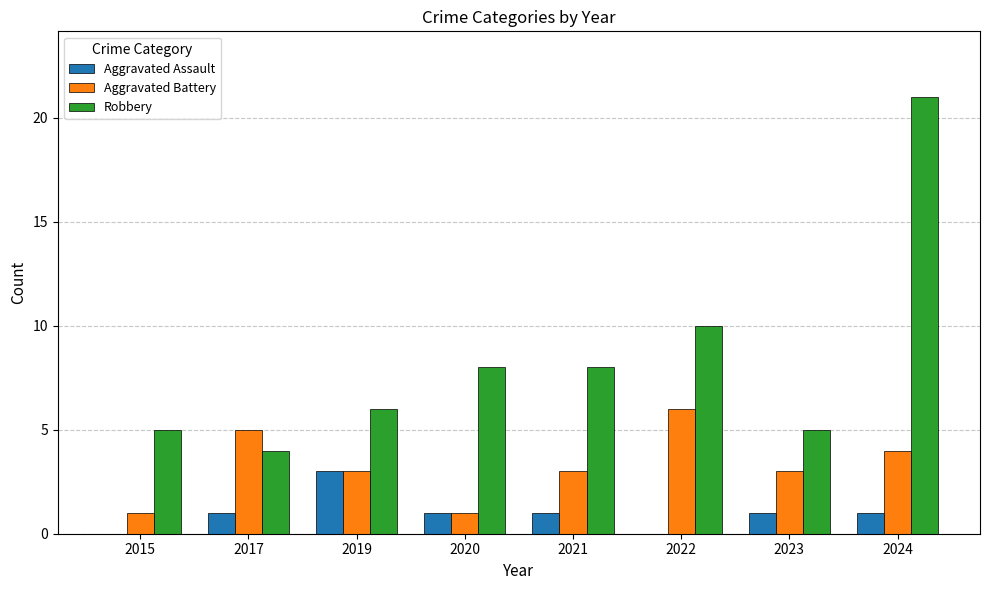

What are all the series names shown in the legend?

Aggravated Assault, Aggravated Battery, Robbery